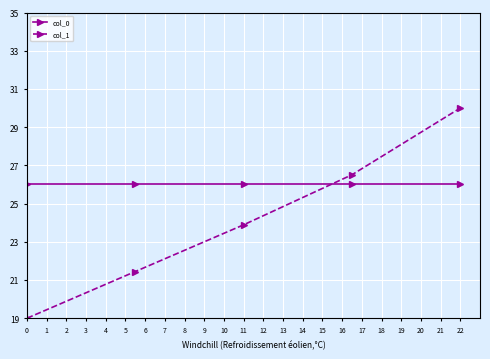

Rank the series by their average value, from highest to lowest.

col_0, col_1